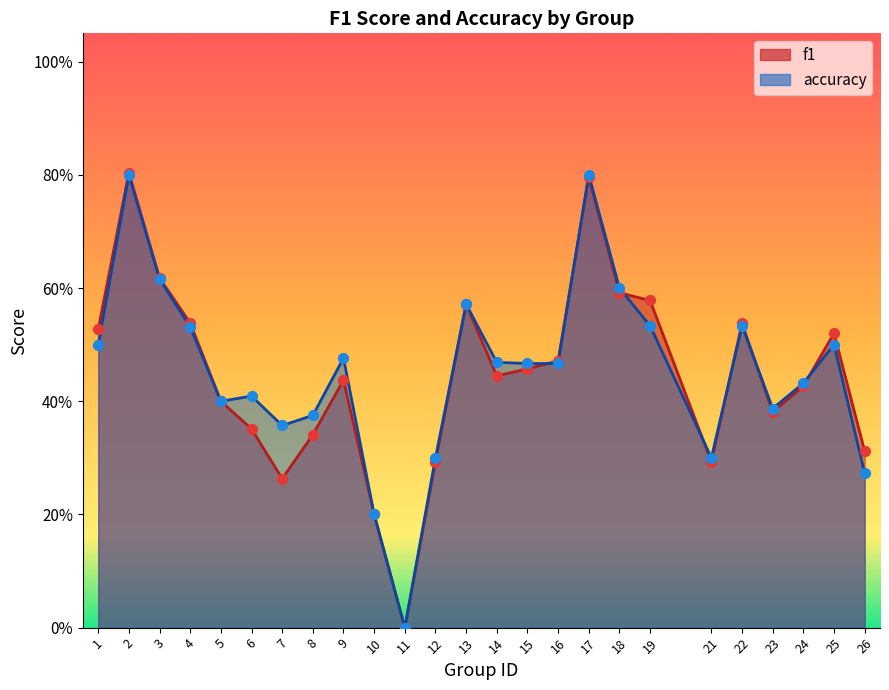

What is the total value across all series at 17?

1.6